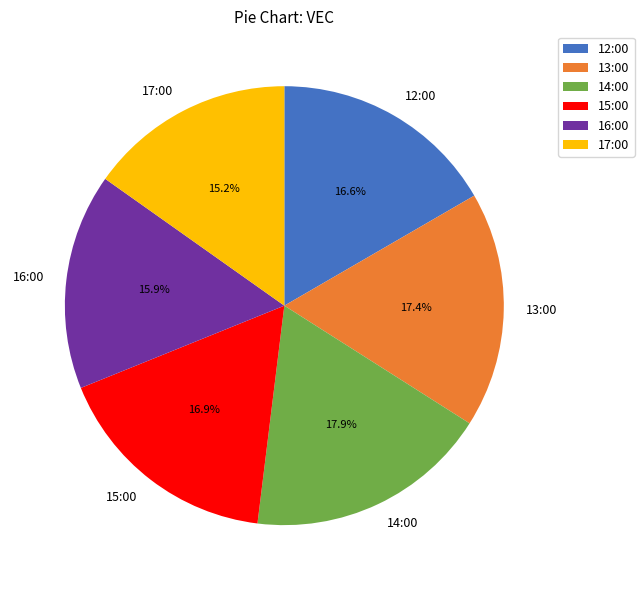

What is the smallest slice in the pie chart?

17:00